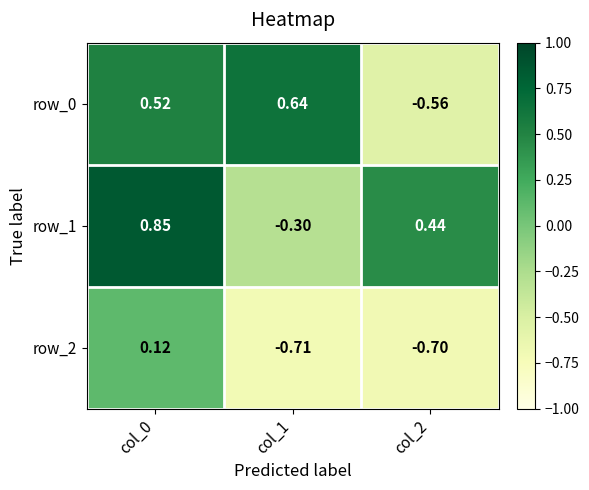

Reading left to right, transcribe all the data shown in this chart.

row_0: 0.5	0.6	-0.6
row_1: 0.8	-0.3	0.4
row_2: 0.1	-0.7	-0.7